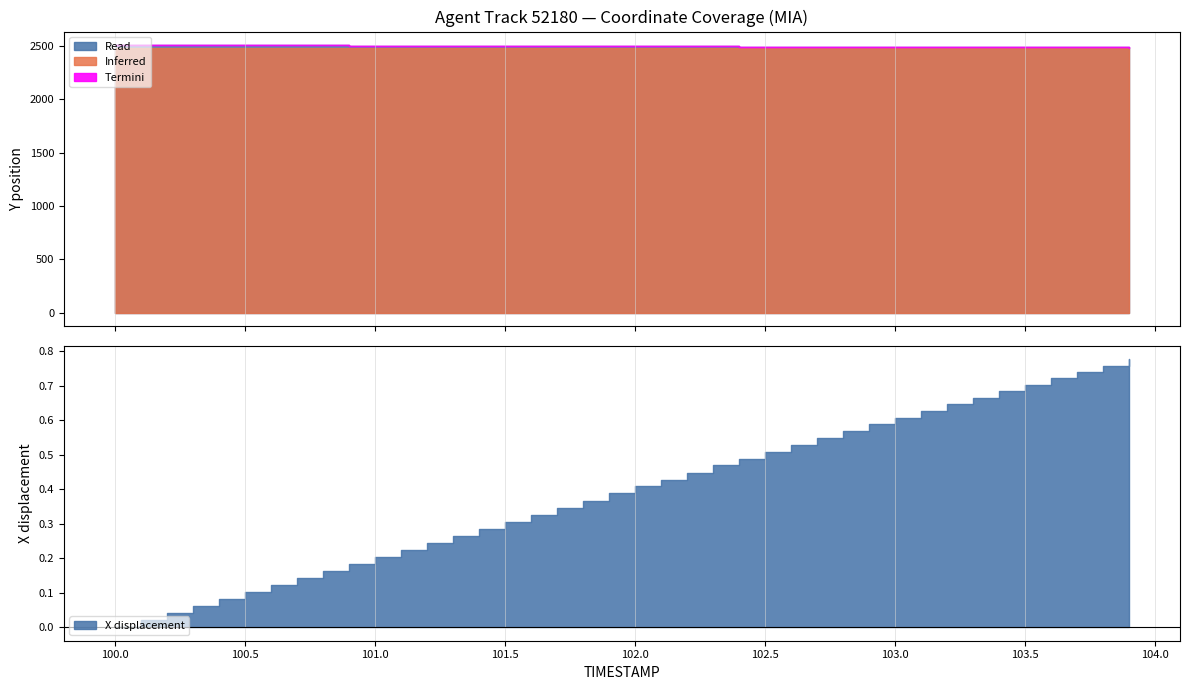

True or false: TIMESTAMP has more than 1 points higher than both neighbors.

False